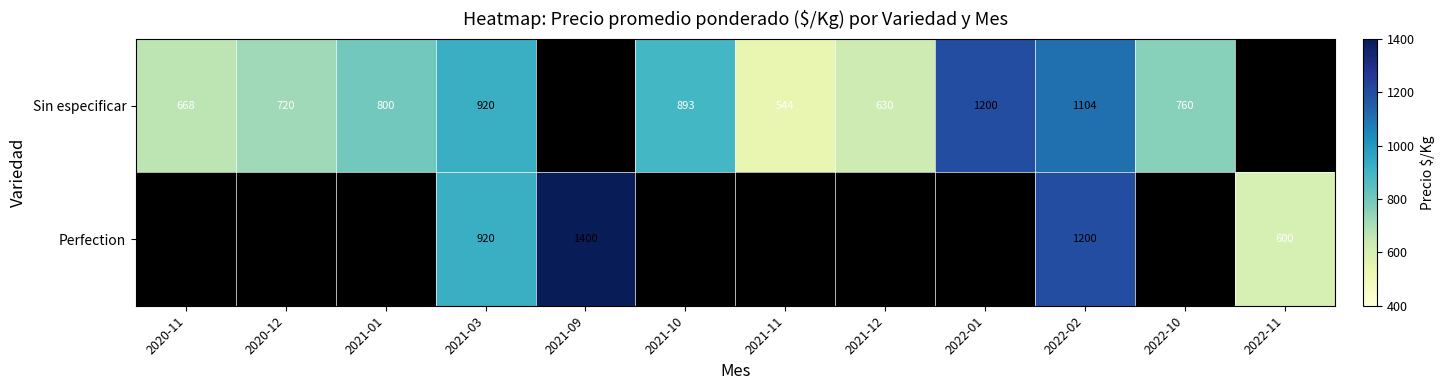

Is the value of Sin especificar at 2020-11 greater than the value of Perfection at 2022-11?

Yes